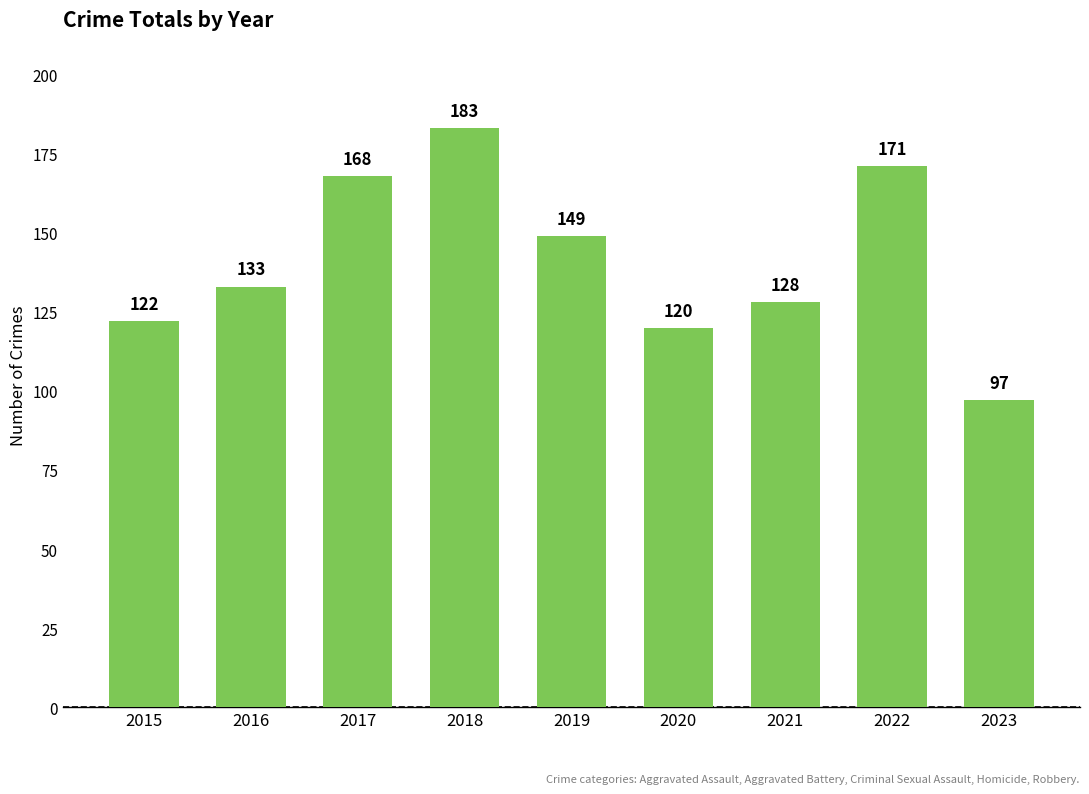

Reading right to left, extract all data points from this chart.

97	171	128	120	149	183	168	133	122